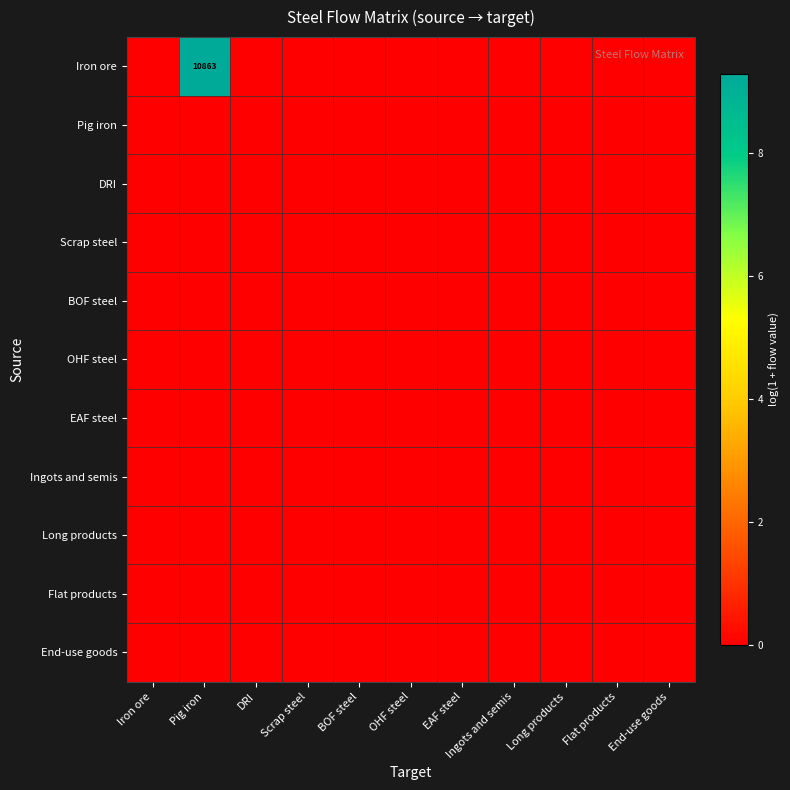

Where is EAF steel nearest to the value 0?

Iron ore